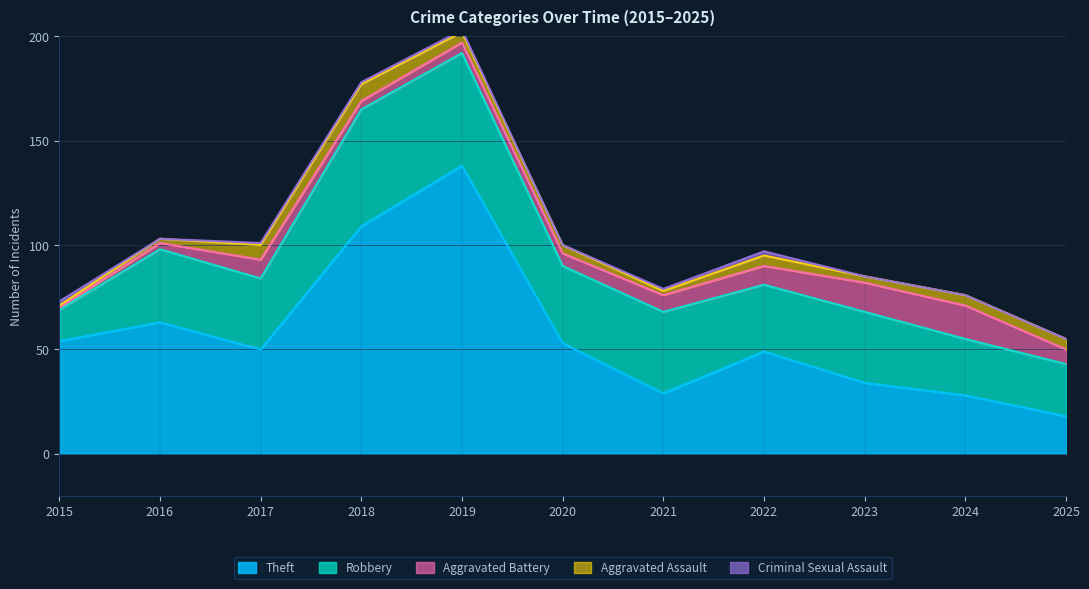

What is the average value of the Aggravated Assault series?

4